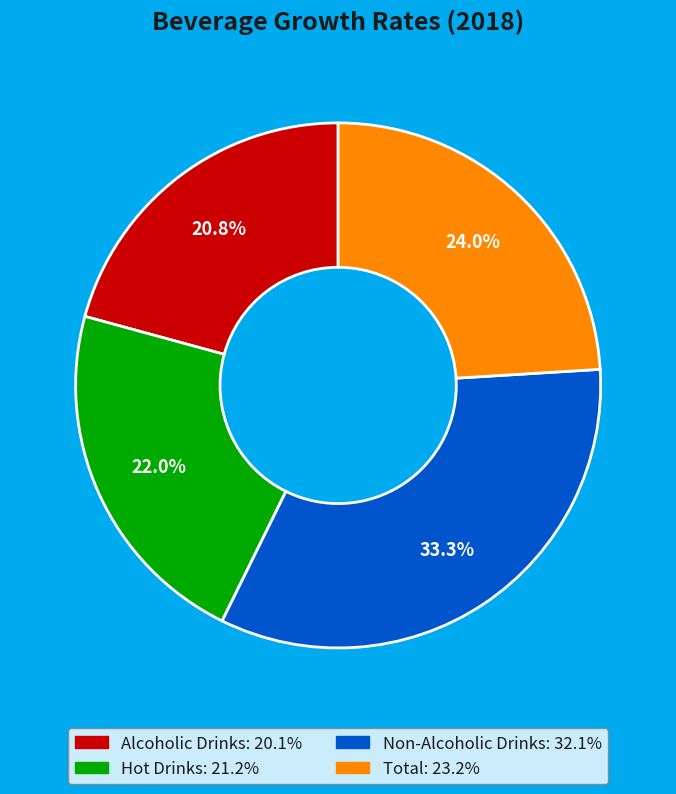

Rank the categories by value from lowest to highest.

Alcoholic Drinks, Hot Drinks, Total, Non-Alcoholic Drinks